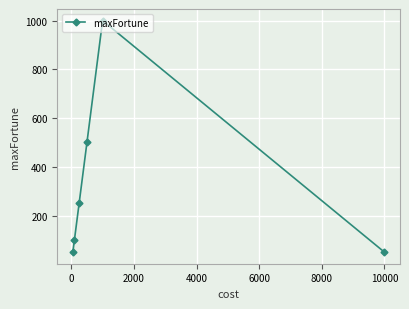

How many points are higher than both their immediate neighbors (excluding endpoints)?

1